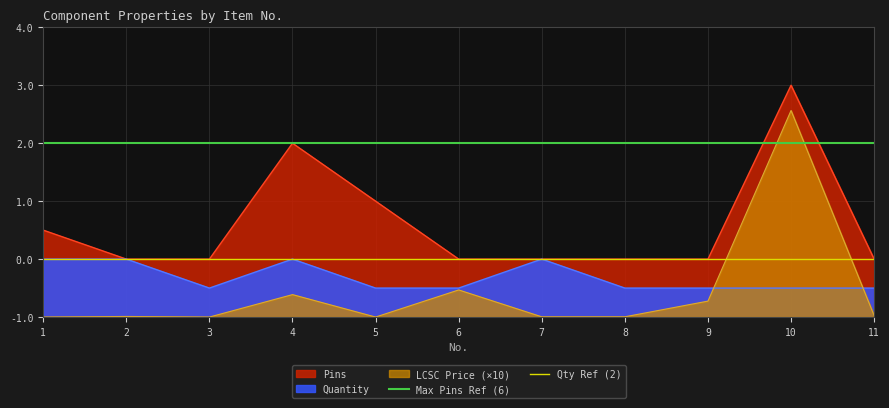

Which series has the largest total across all categories?

Max Pins Ref (6)